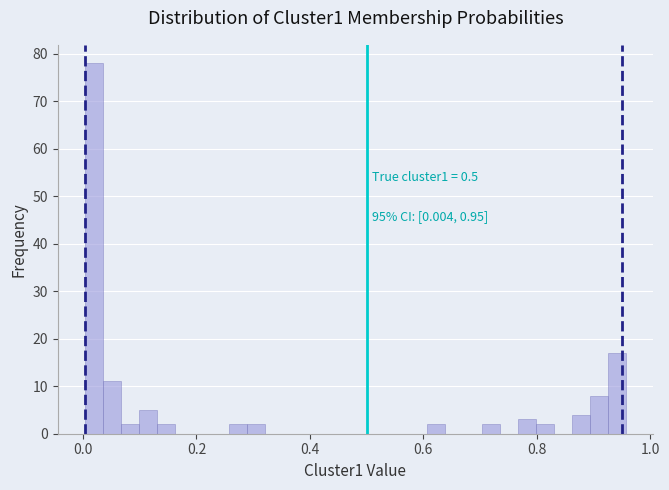

Around what value on the x-axis is the tallest bar? Give the approximate position of its centre, as read against the axis.

0.02